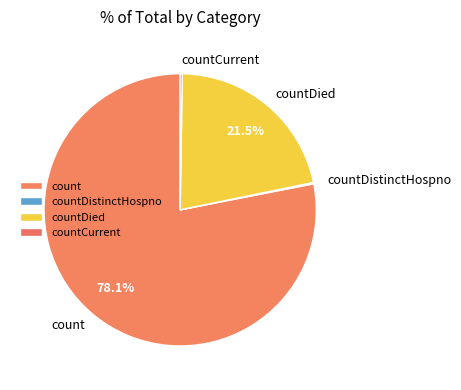

Is there a majority slice in this chart?

Yes